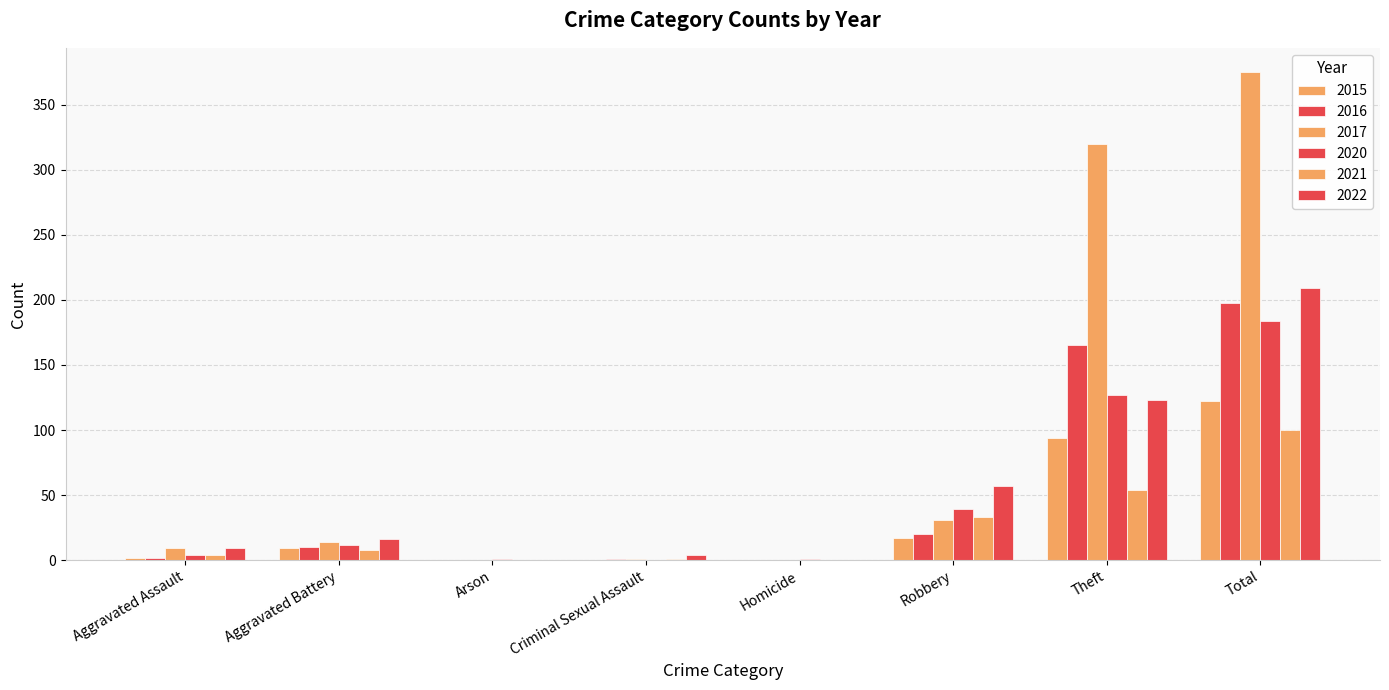

How many data points does each series have?

8